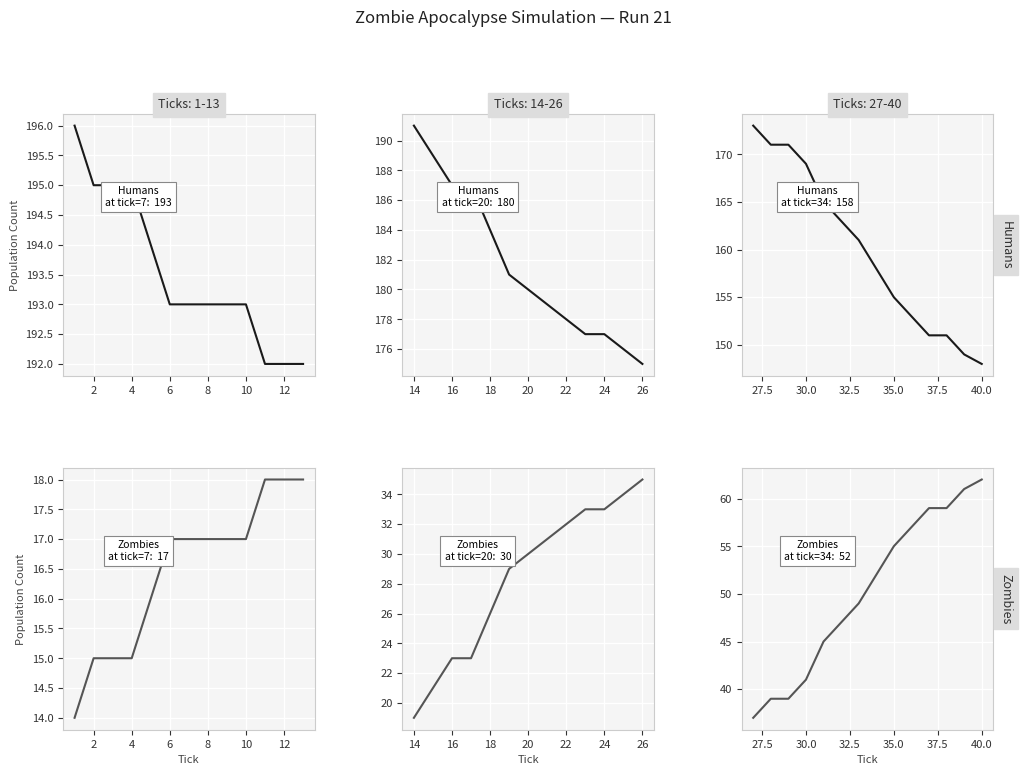

Does the chart display data point markers on the line(s)?

No